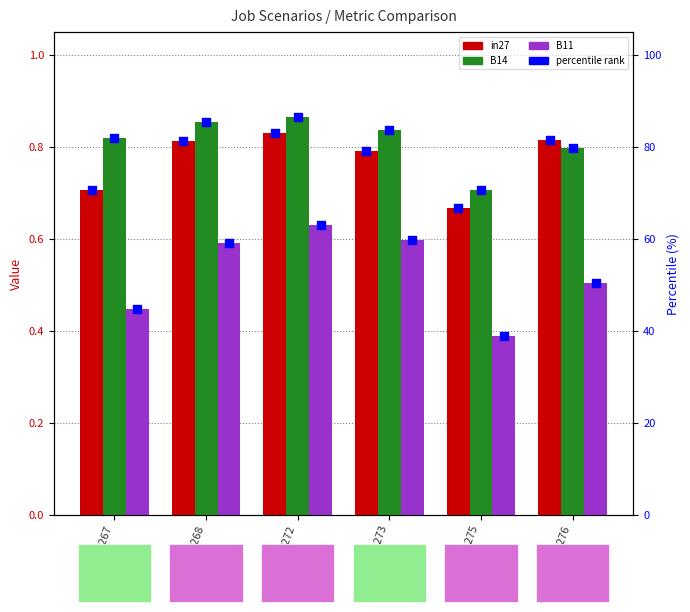

Which series has the widest spread of Y values?

B11 %ile